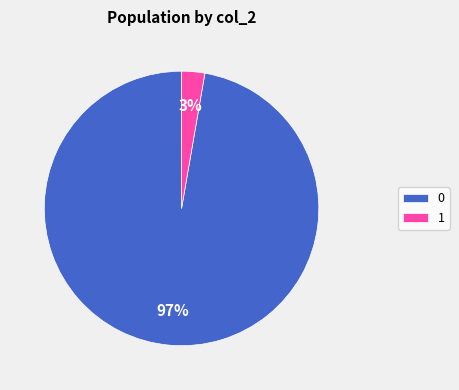

True or false: 1 accounts for 3% of the total.

True